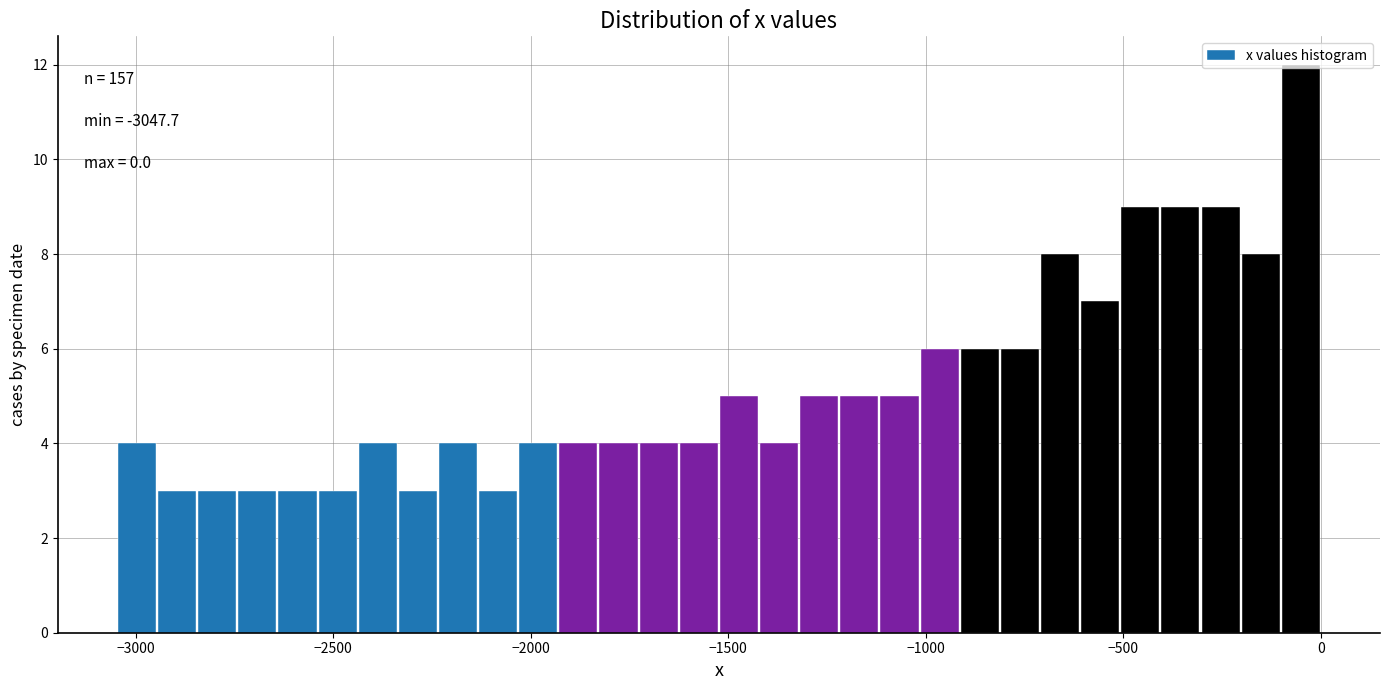

Read against the x-axis, roughly where is the centre of the tallest bar?

-50